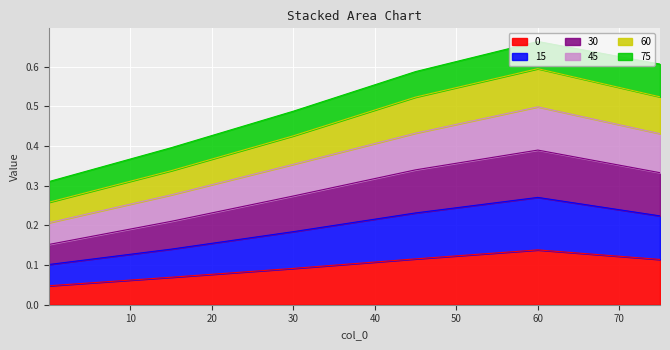

What is the label of the 3rd point from the left?

30.0